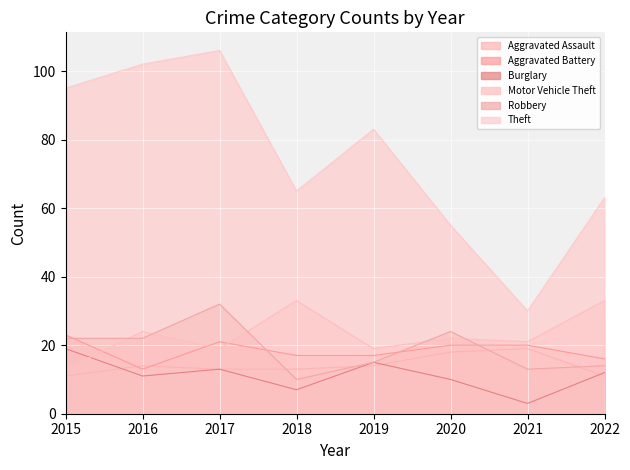

List the labels in order of Aggravated Battery value, largest first.

2015, 2017, 2020, 2021, 2018, 2019, 2022, 2016